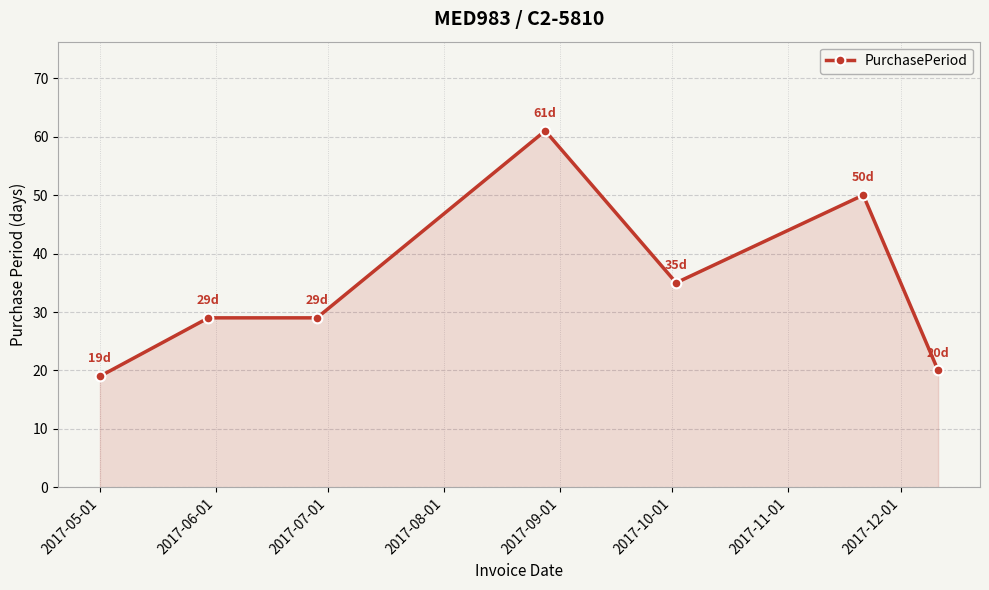

What is the difference between the second highest and minimum values?

31